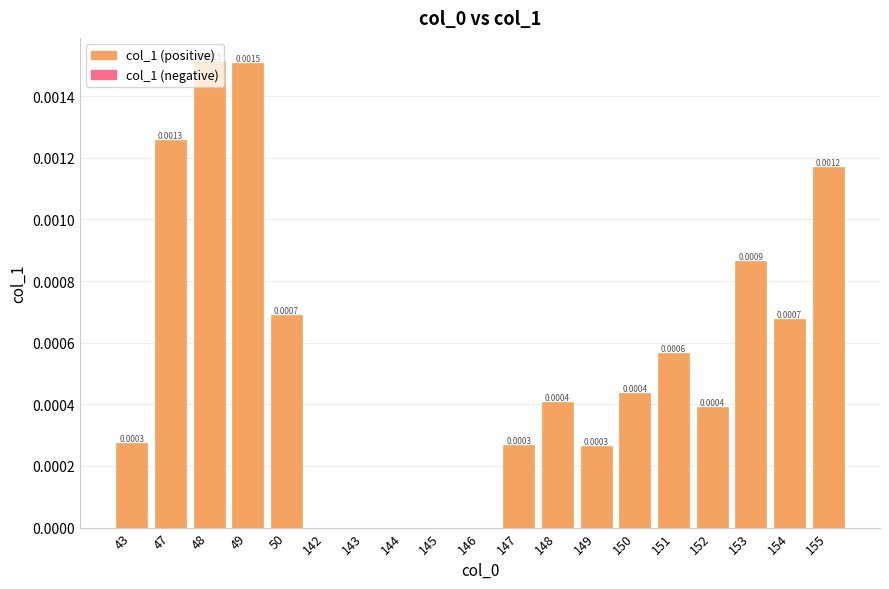

Between 43 and 154, which is larger?

154